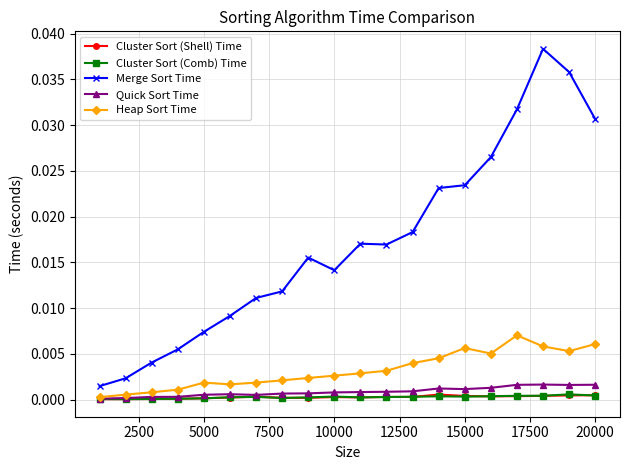

At how many categories does at least one series exceed 0?

20